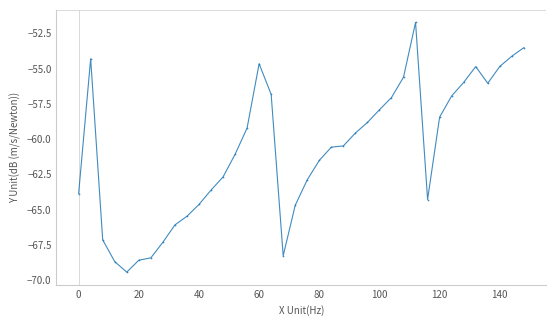

What is the value of the 14th point from the left?

-61.1